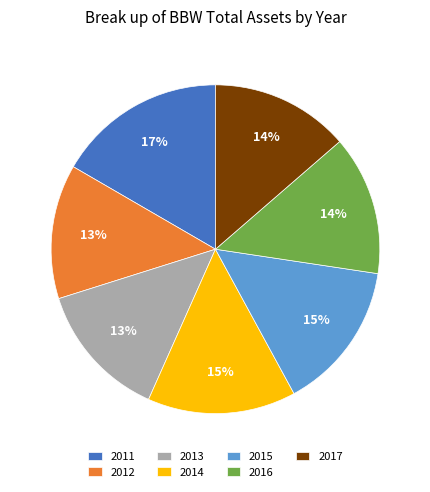

What is the ratio of the value at 2015 to the value at 2014?

1.0